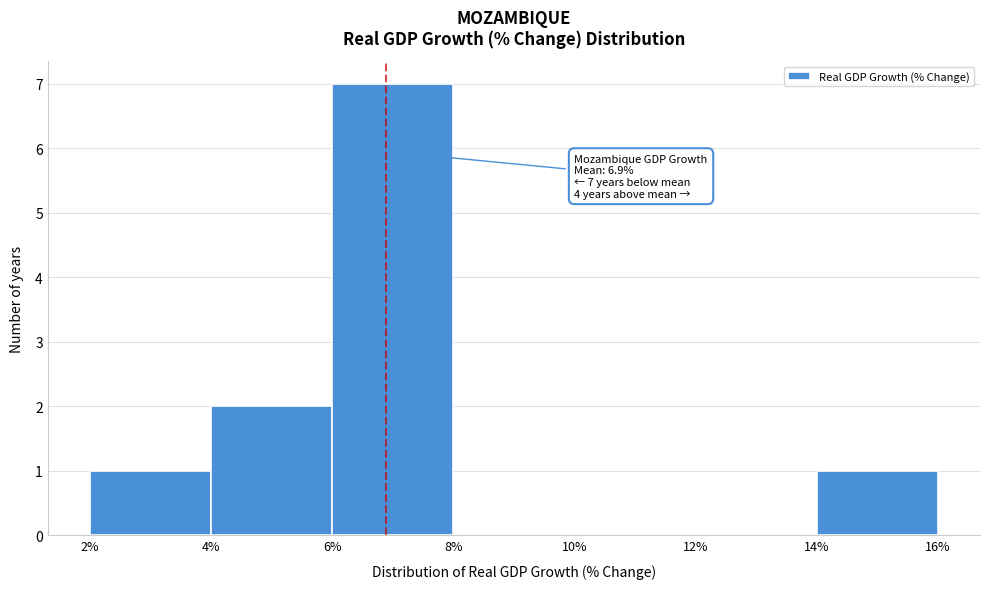

Over which range of the x-axis is the bar tallest?

6% to 8%